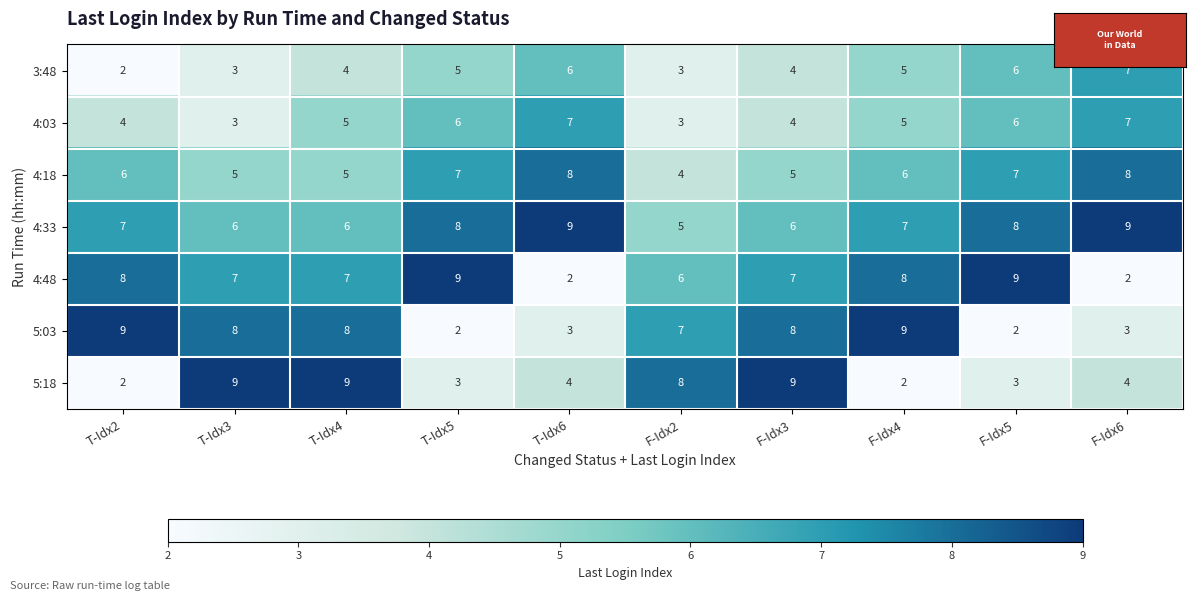

At how many categories does at least one series exceed 5?

10